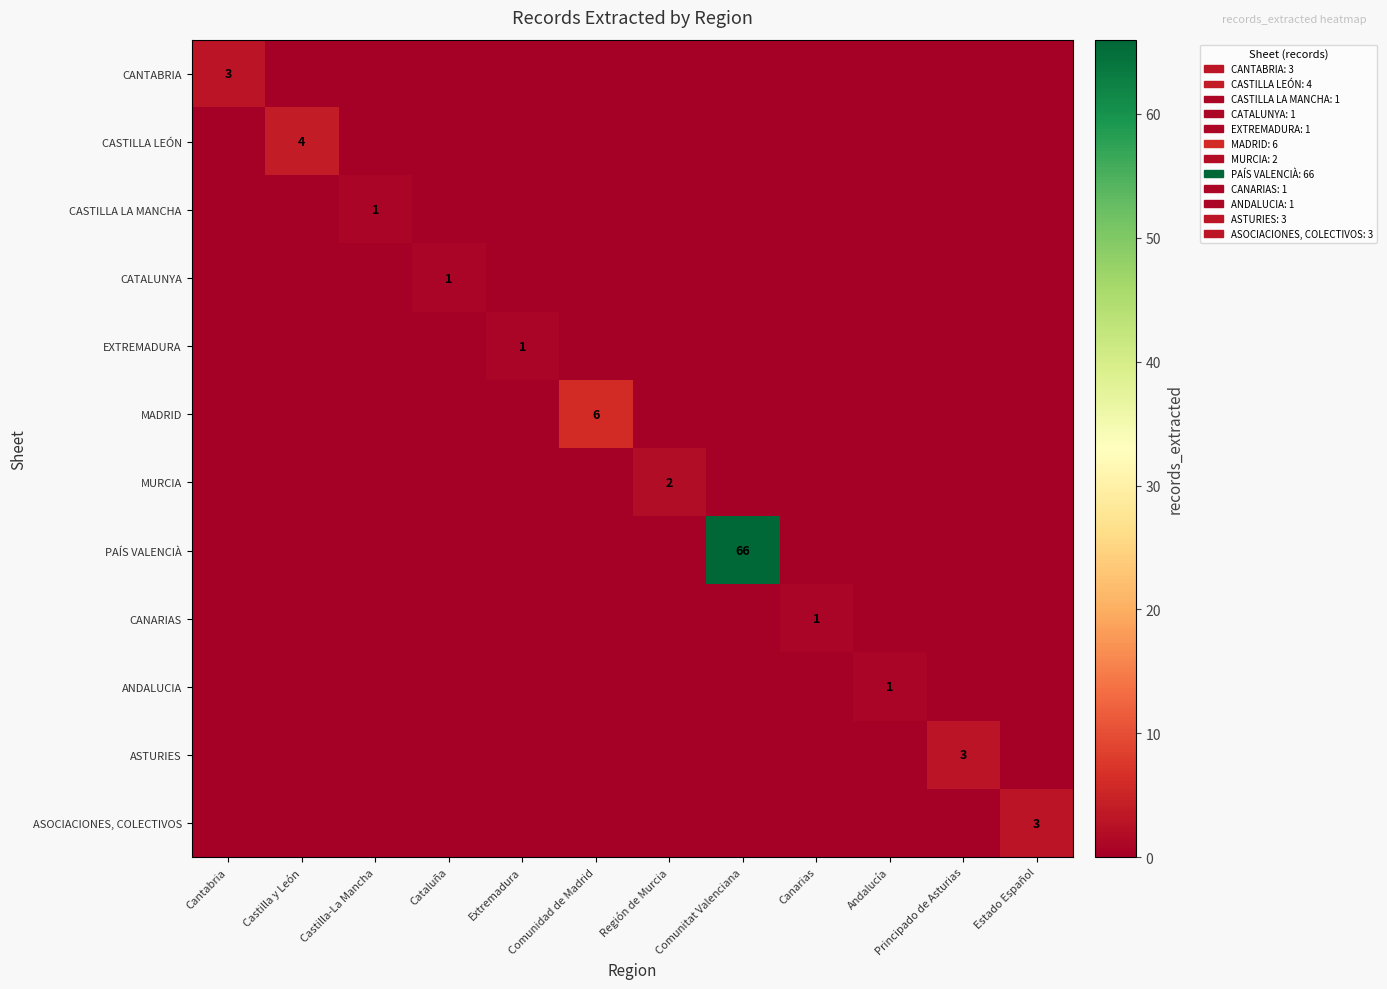

At how many categories does at least one series exceed 12?

1